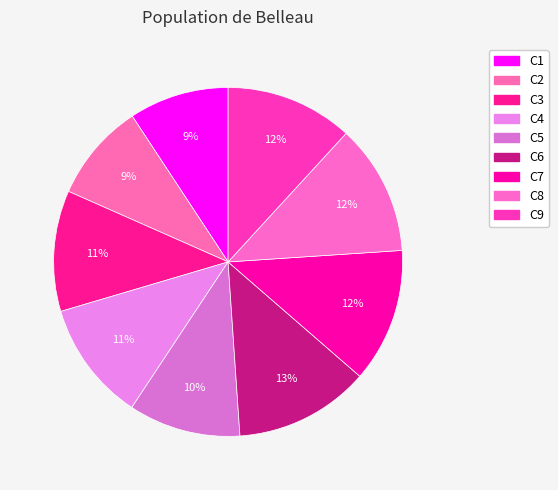

How many segments does this pie chart have?

9